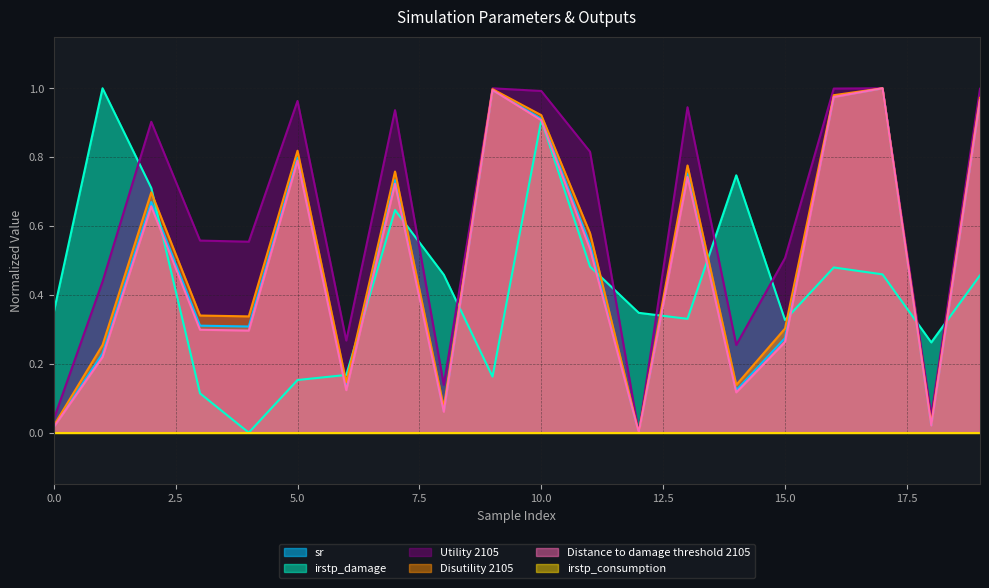

What is the total value across all series at 4?

1.5